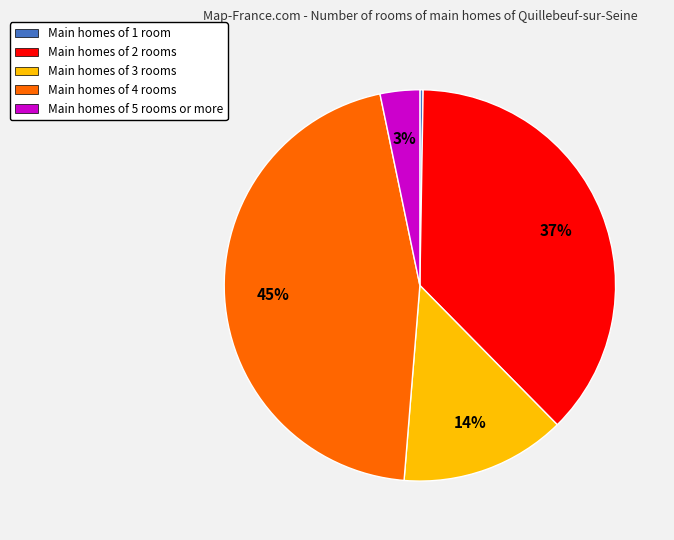

Do Main homes of 5 rooms or more and Main homes of 4 rooms together represent more than half of the pie?

No